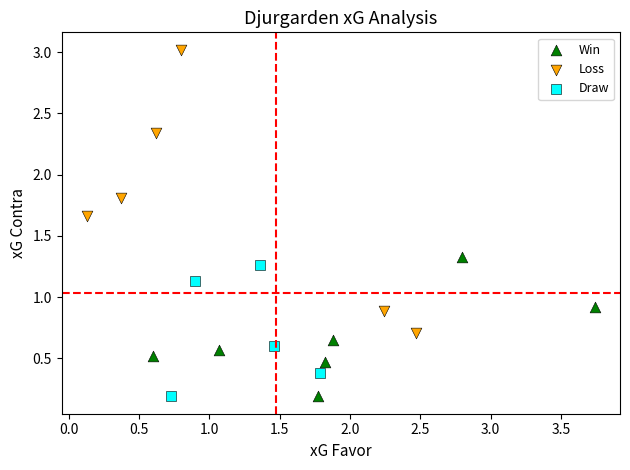

Which series has the largest Y range (max minus min)?

Loss